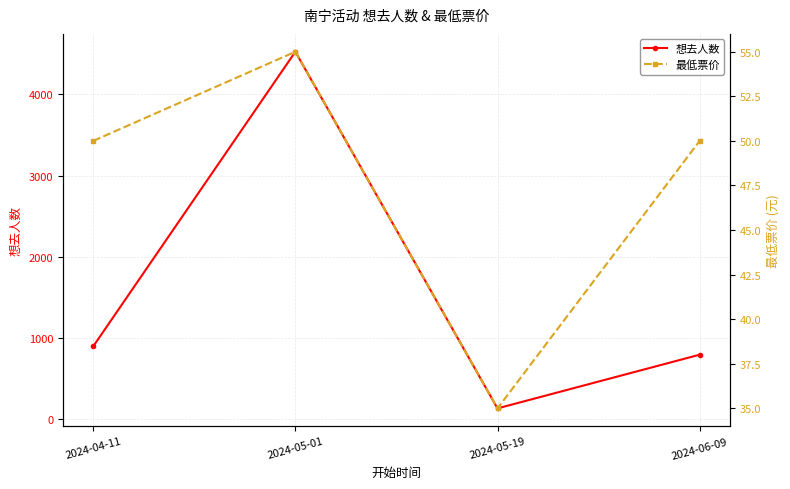

What are all the series names shown in the legend?

想去人数, 最低票价